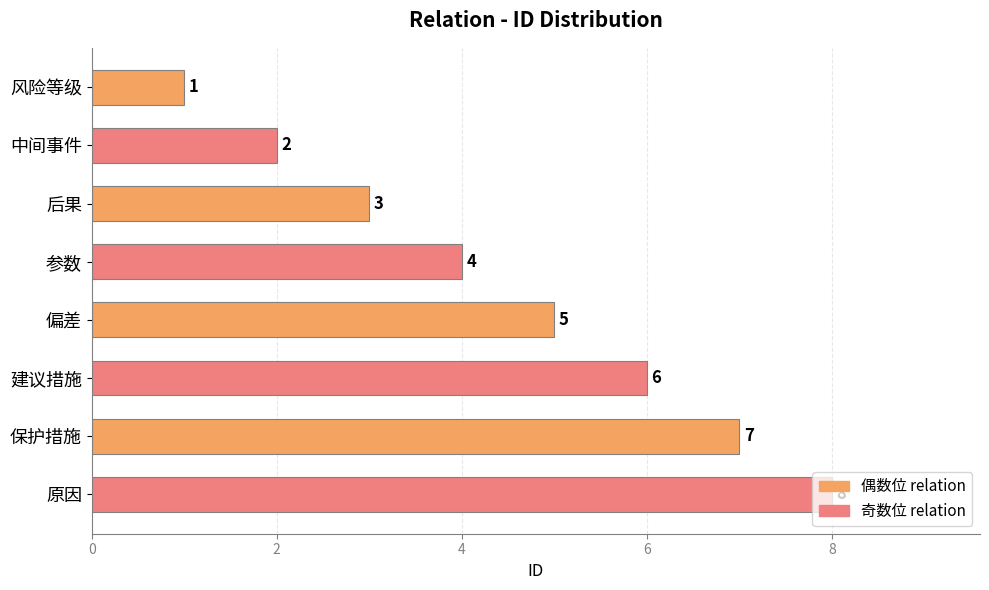

List the labels in order of value, largest first.

原因, 保护措施, 建议措施, 偏差, 参数, 后果, 中间事件, 风险等级